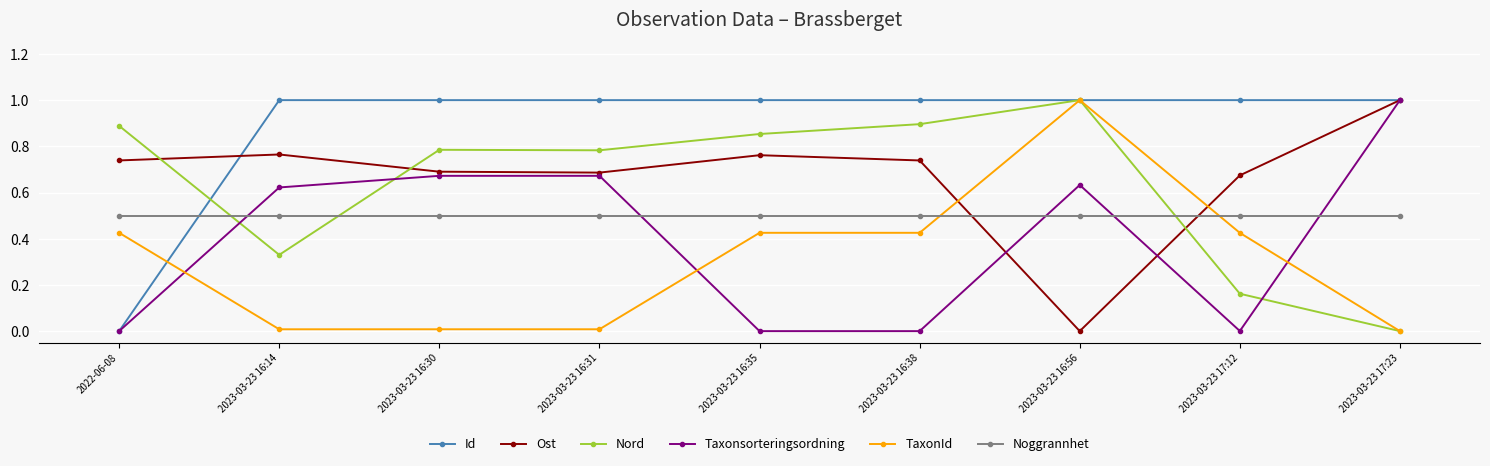

What is the label of the 3rd point from the right?

2023-03-23 16:56